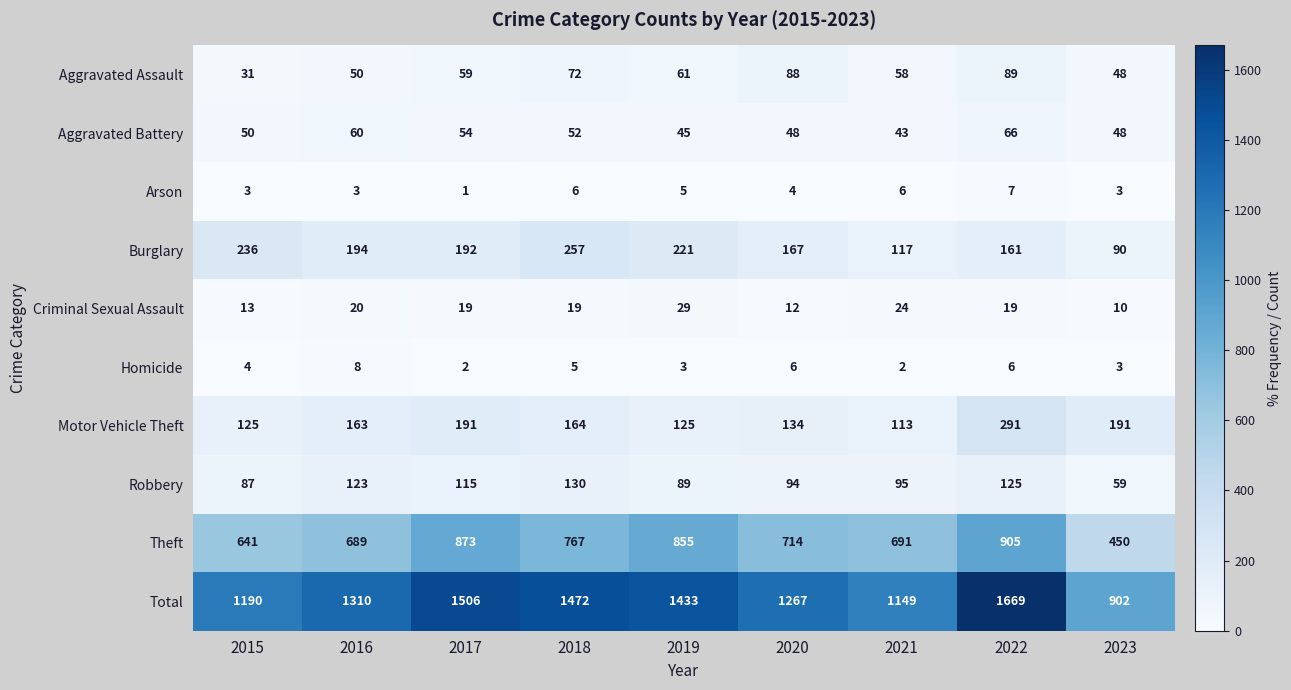

Which series changed the most between 2018 and 2021?

Total